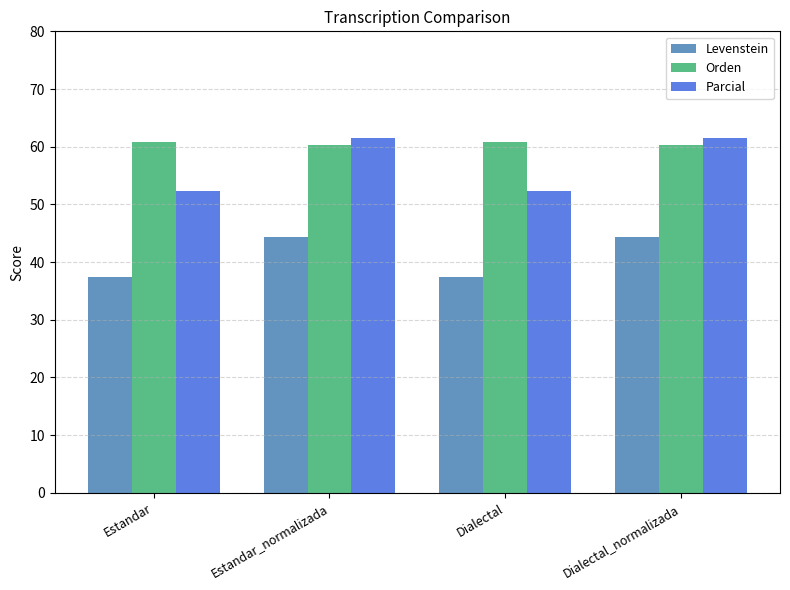

What is the average value of the Orden series?

60.6